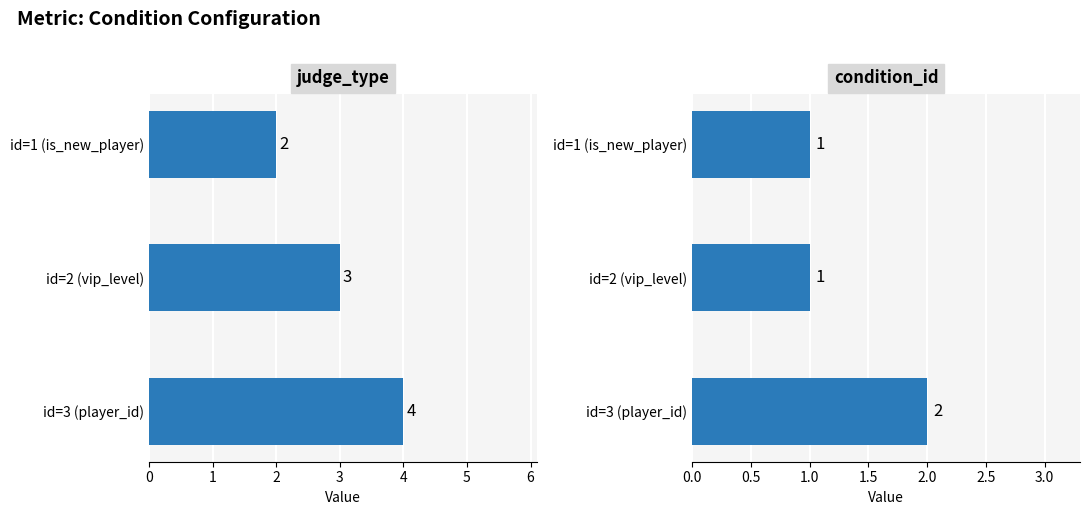

Are the bars grouped side by side (vs. stacked)?

Yes